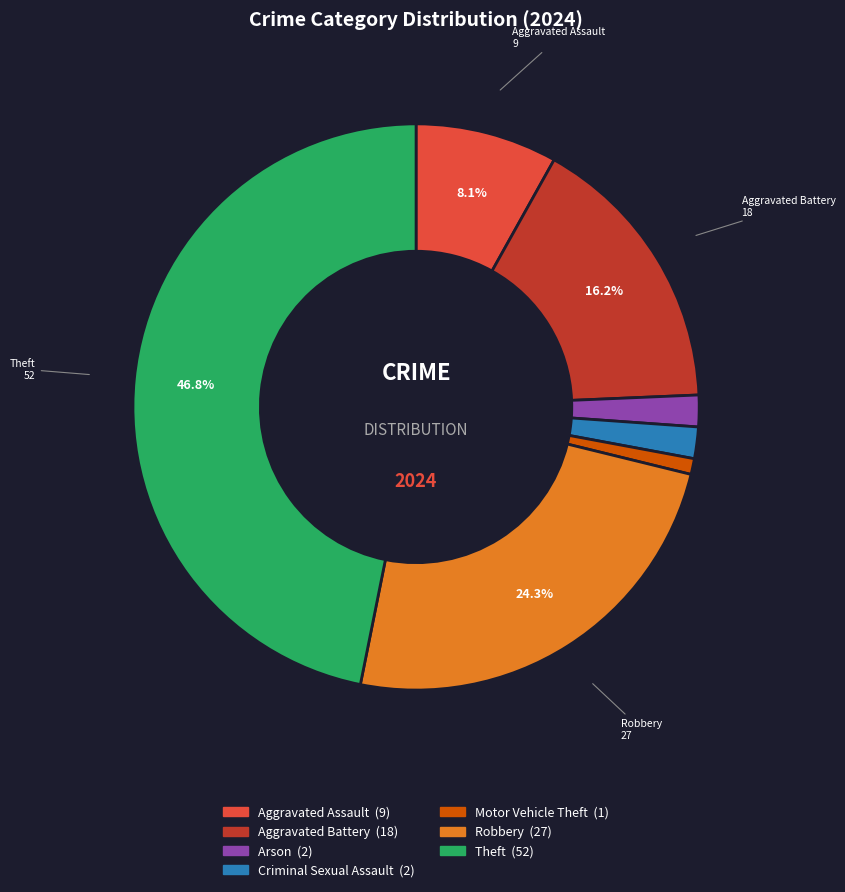

Is there a majority slice in this chart?

No